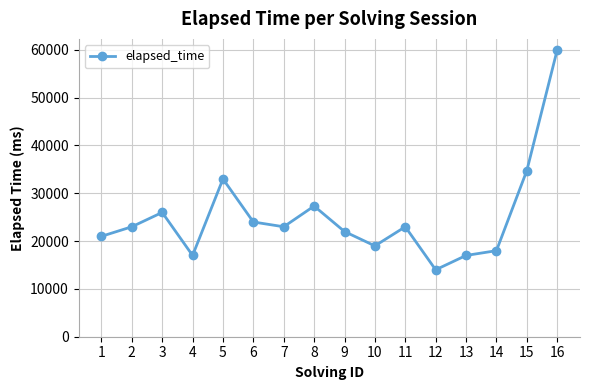

What is the difference between the values at 5 and 16?

27000